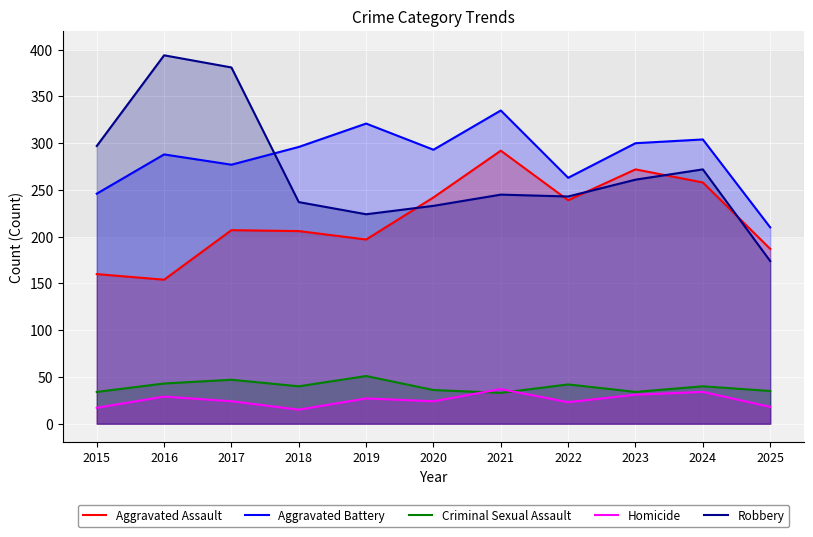

What are all the series names shown in the legend?

Aggravated Assault, Aggravated Battery, Criminal Sexual Assault, Homicide, Robbery